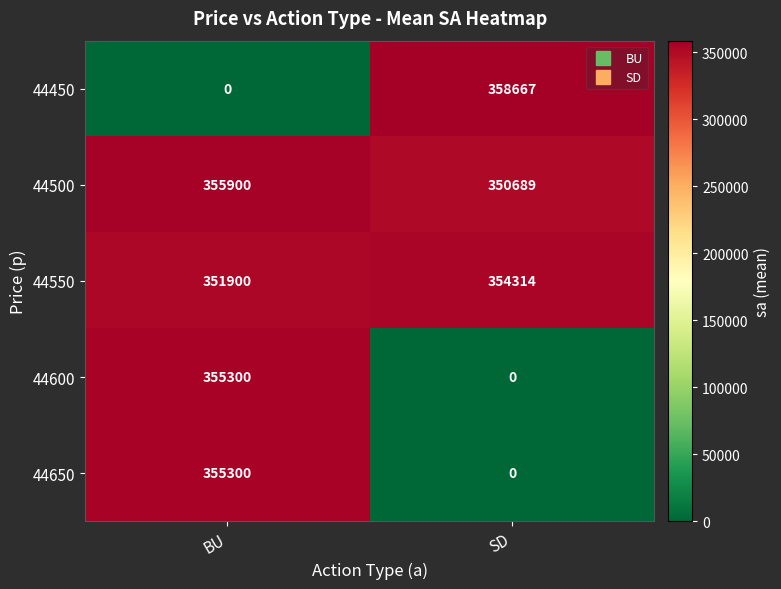

What is the spread (max minus min) of values at BU?

355900